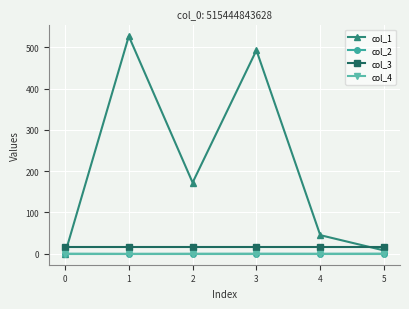

Which series has the largest total across all categories?

col_1